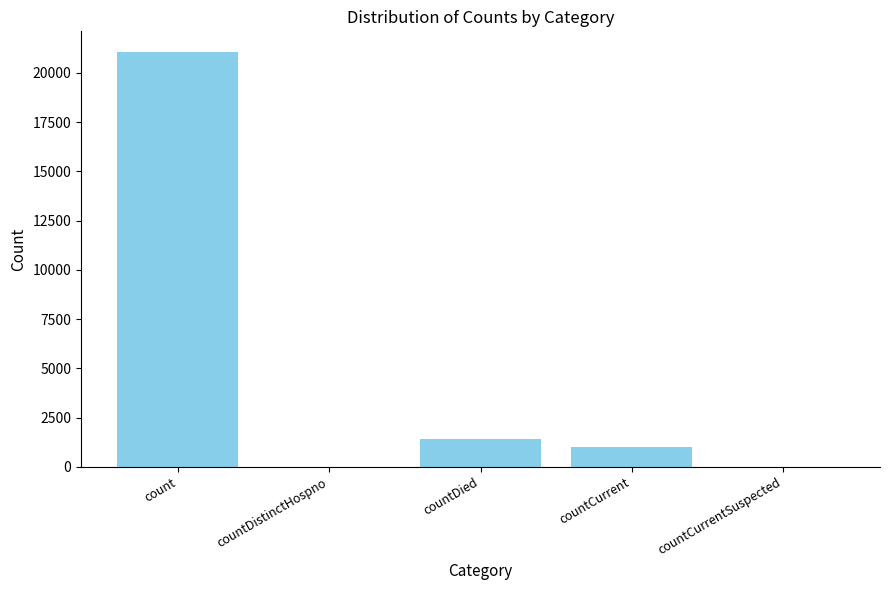

Reading right to left, transcribe all the data shown in this chart.

0	1006	1405	0	21050